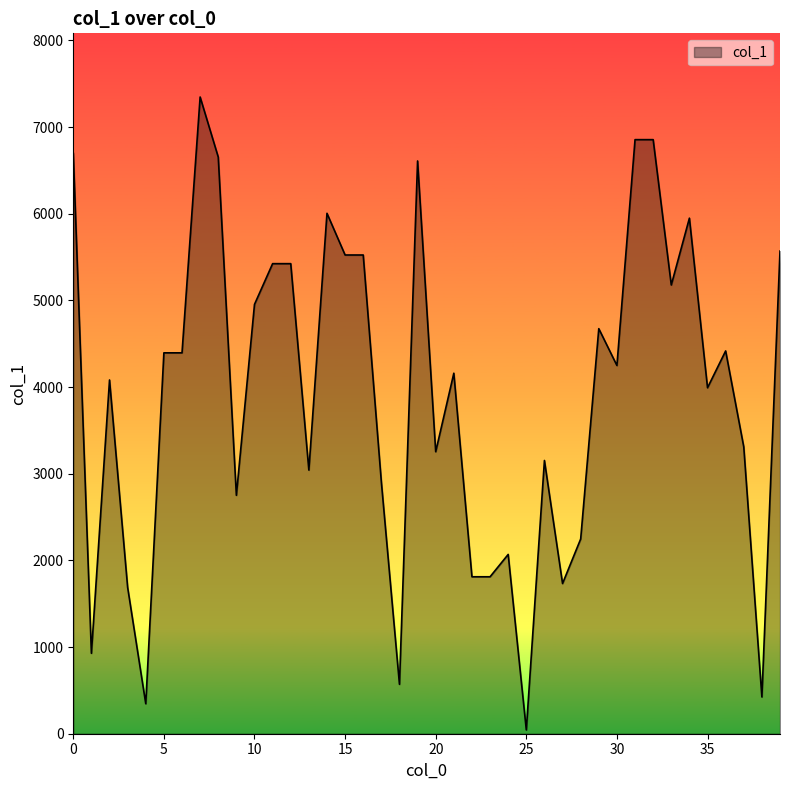

What is the difference between the maximum and minimum values?

7303